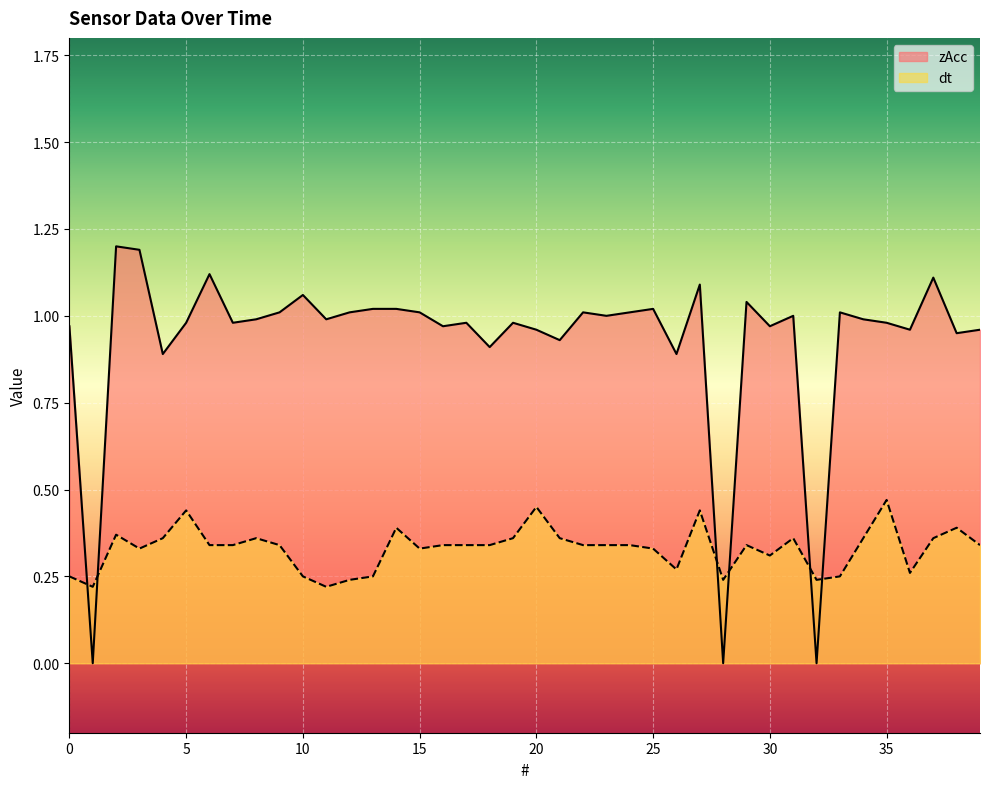

True or false: zAcc and dt cross at least once.

True